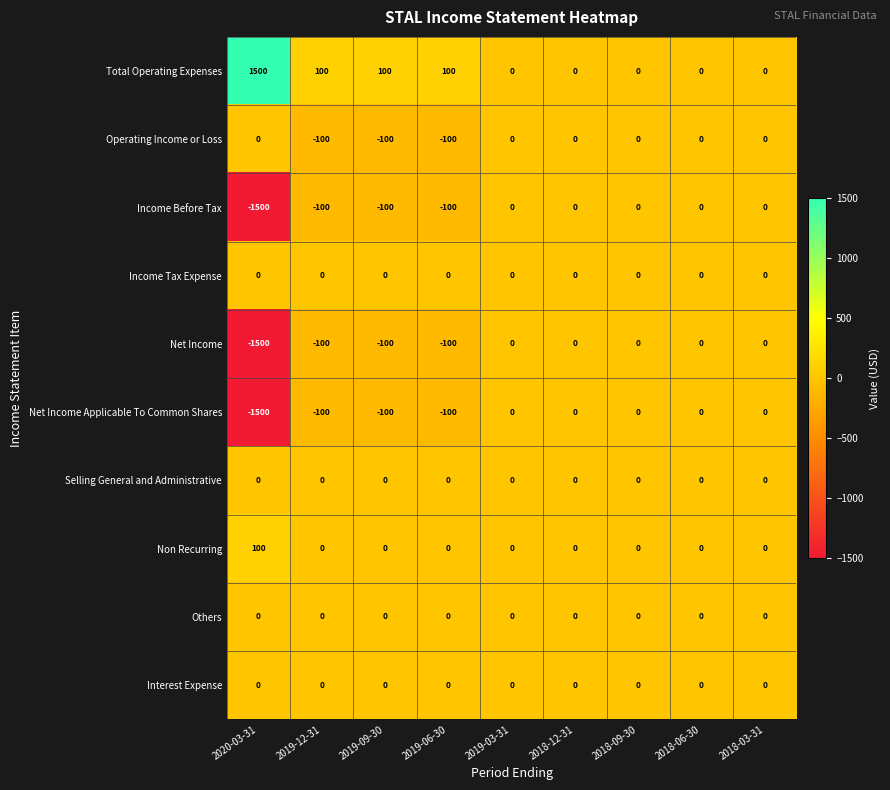

What is the difference between the highest and lowest values at 2020-03-31?

3000